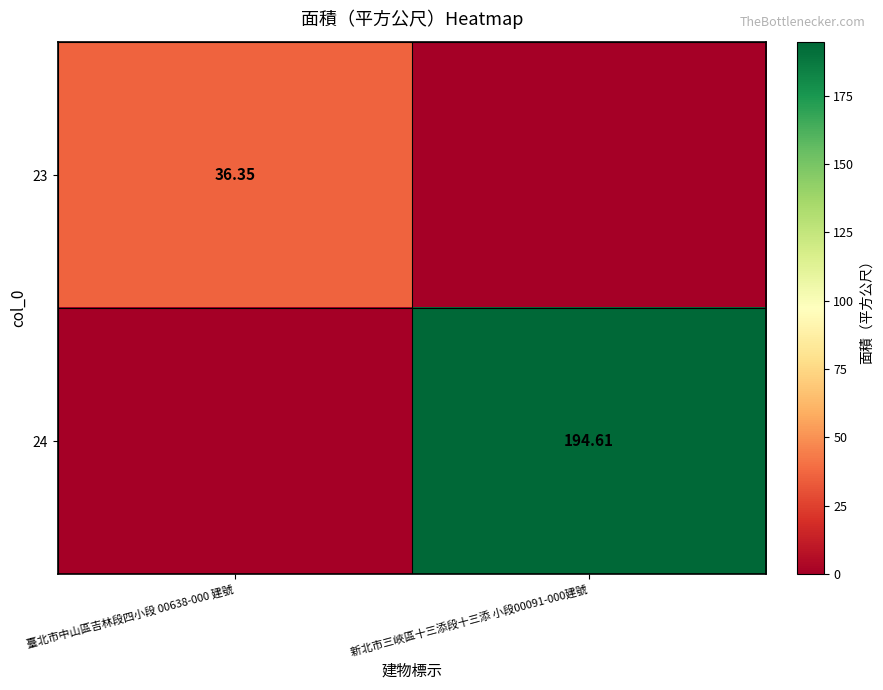

Which category has the lowest value in the 23 series?

新北市三峽區十三添段十三添 小段00091-000建號